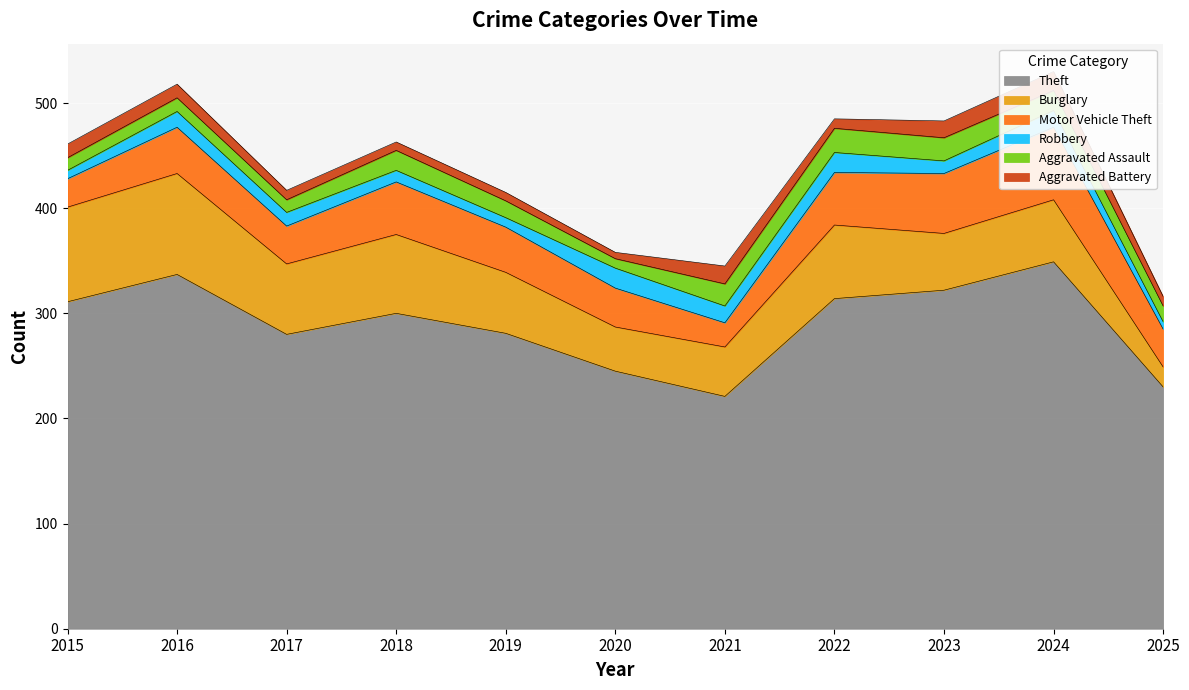

What is the value of the Burglary point at the 3rd from the left?

67